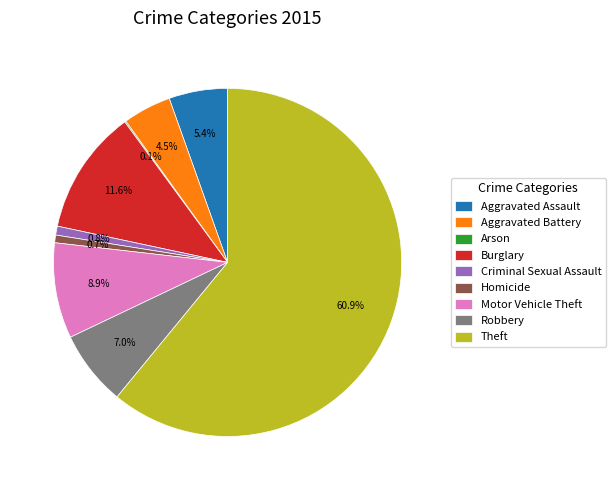

Which category has the biggest portion of the pie?

Theft